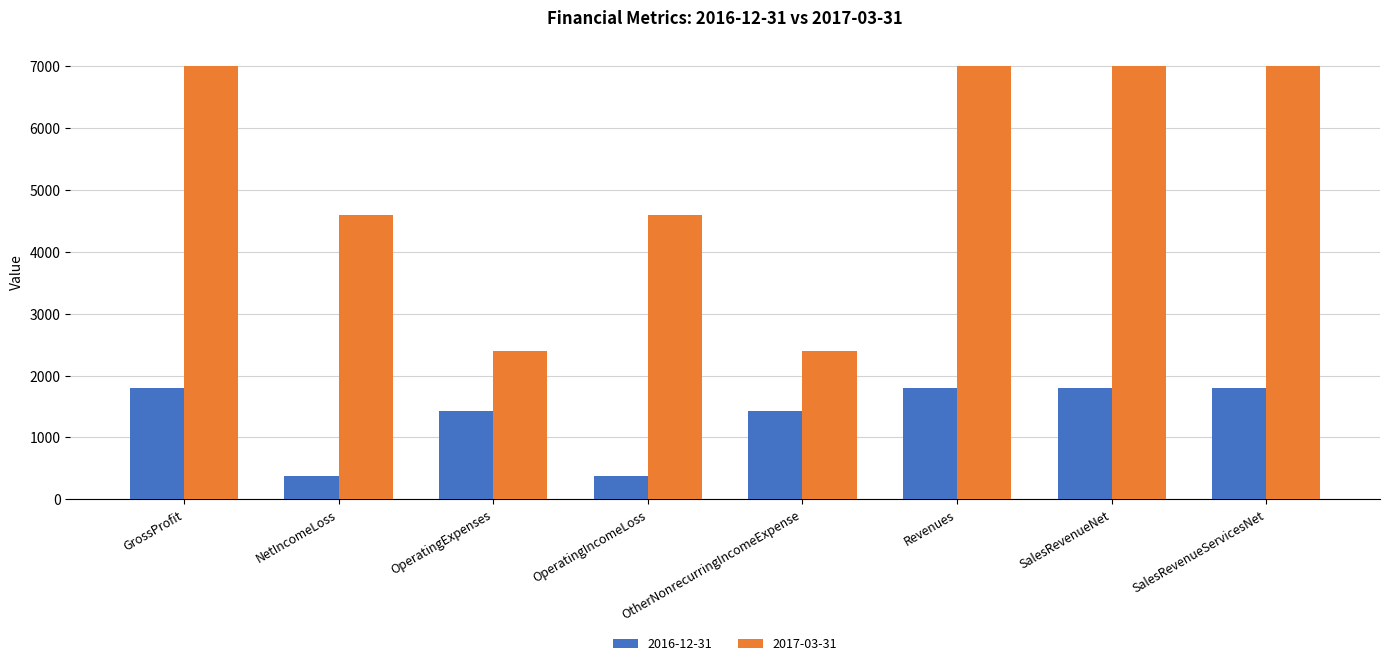

Count the 2016-12-31 values in the range 1420 to 1800.

6